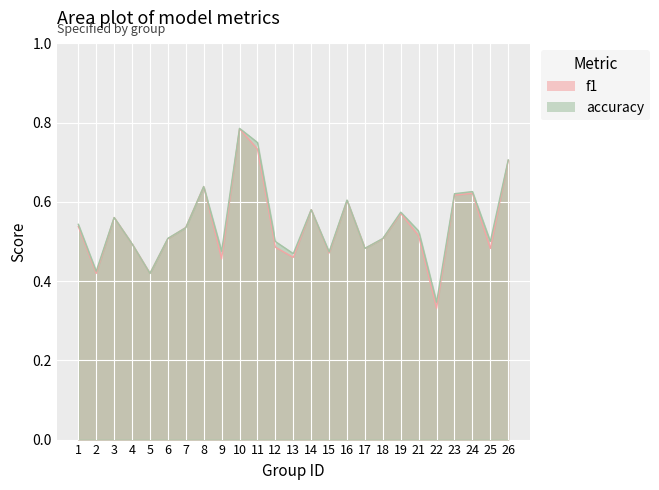

Rank the series by their maximum value, from lowest to highest.

f1, accuracy